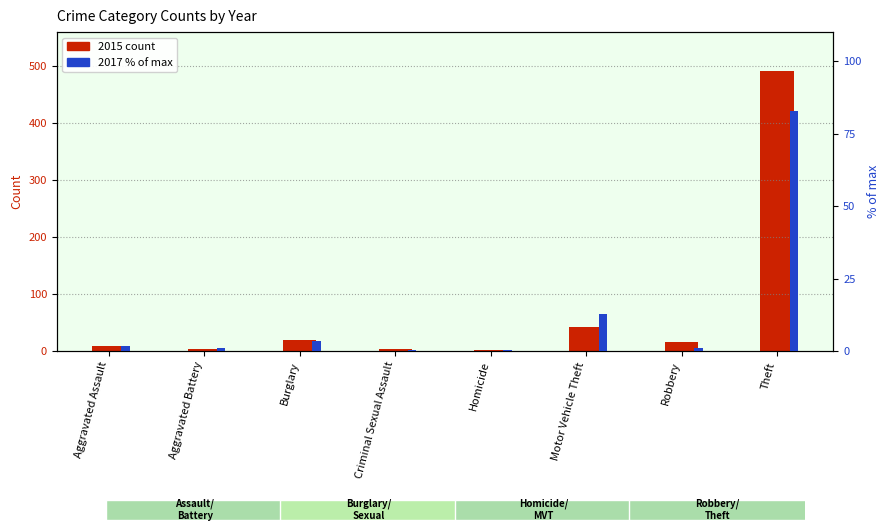

What is the difference between the maximum and minimum values in the 2015 count series?

490.0